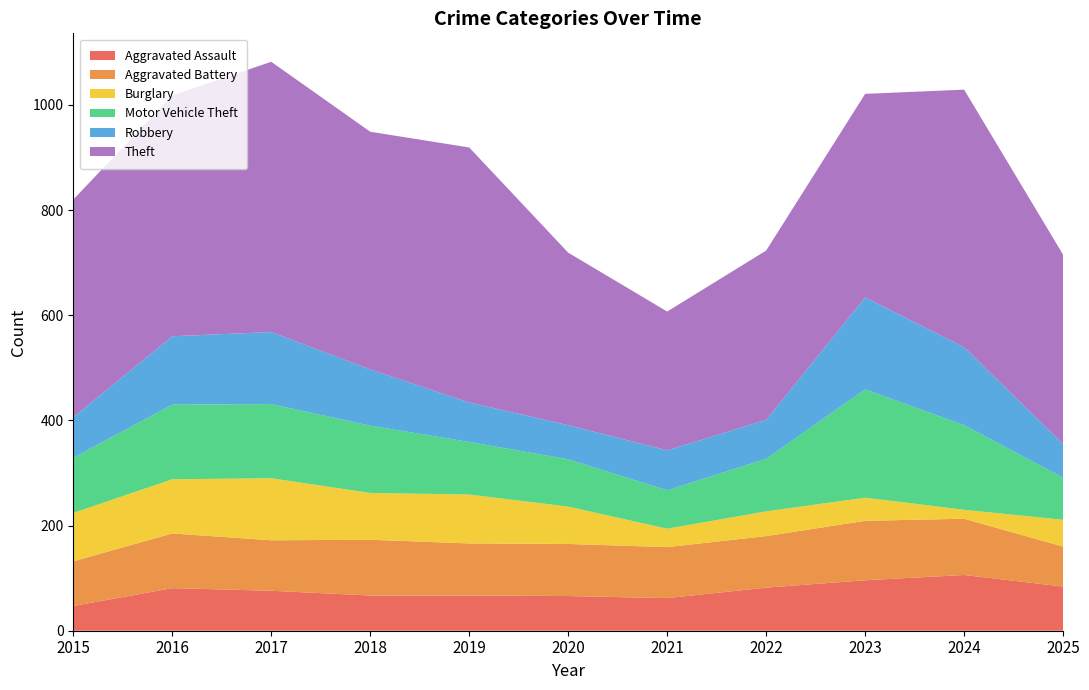

Reading left to right, what are all the values shown in this chart?

Aggravated Assault: 2015=47	2016=81	2017=76	2018=67	2019=67	2020=66	2021=62	2022=82	2023=96	2024=106	2025=84
Aggravated Battery: 2015=85	2016=104	2017=96	2018=106	2019=99	2020=99	2021=97	2022=98	2023=113	2024=107	2025=76
Burglary: 2015=92	2016=103	2017=118	2018=89	2019=93	2020=71	2021=35	2022=47	2023=44	2024=17	2025=51
Motor Vehicle Theft: 2015=105	2016=142	2017=141	2018=128	2019=100	2020=90	2021=73	2022=100	2023=206	2024=161	2025=80
Robbery: 2015=77	2016=130	2017=137	2018=107	2019=75	2020=65	2021=76	2022=74	2023=175	2024=148	2025=64
Theft: 2015=414	2016=458	2017=514	2018=452	2019=485	2020=328	2021=264	2022=322	2023=387	2024=490	2025=360